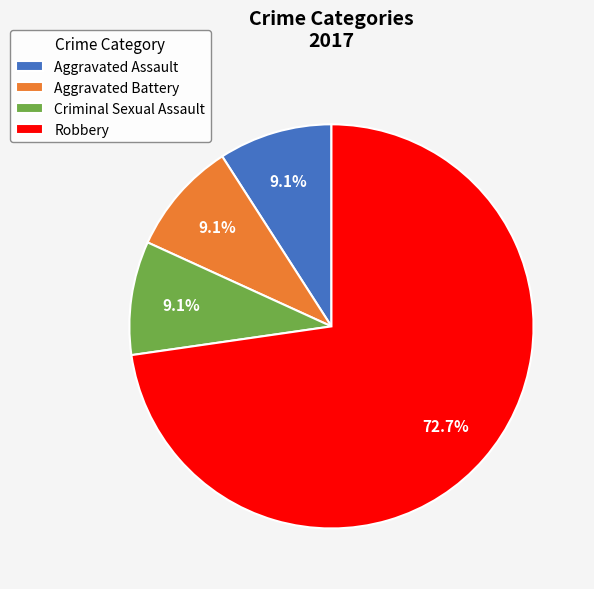

How many segments does this pie chart have?

4